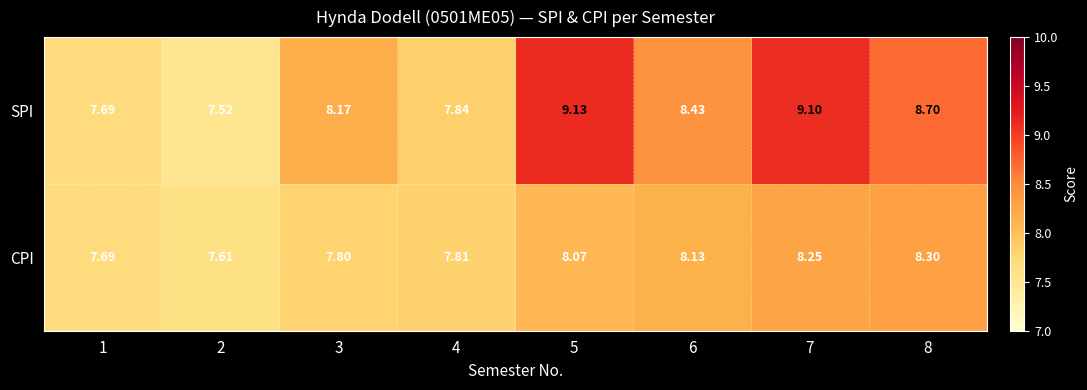

At 4, list the series in order from smallest to largest.

CPI, SPI